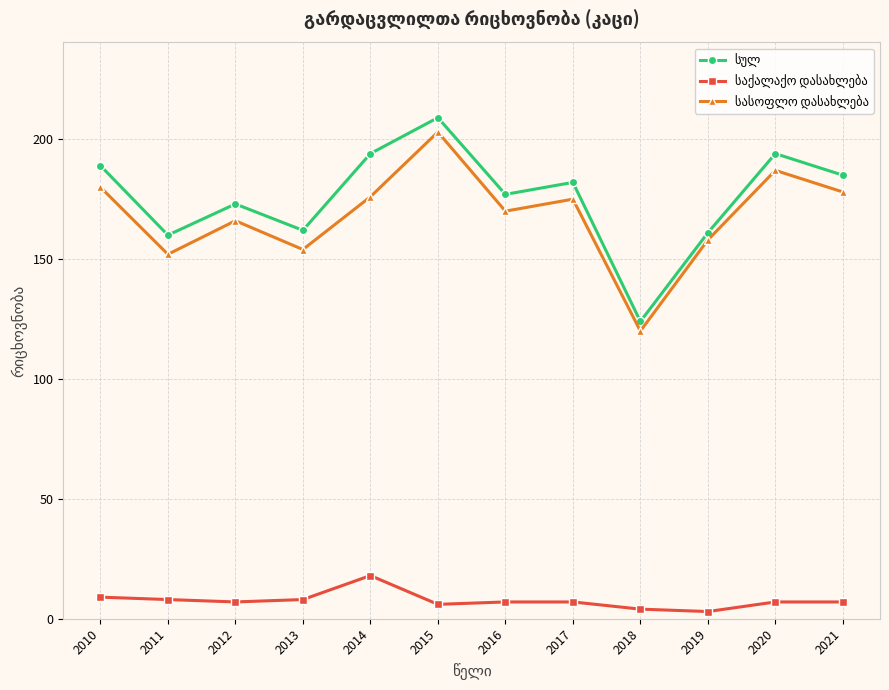

At which category is the sum across all series the highest?

2015